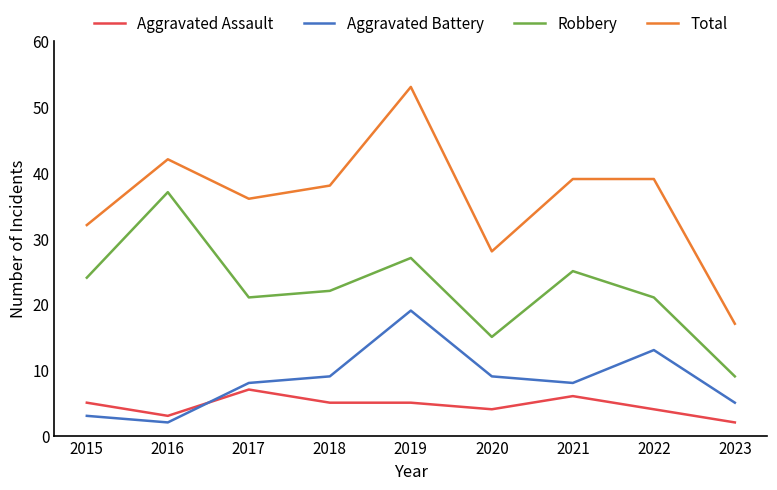

What value does the Robbery series have at 2016, to the nearest 10?

40